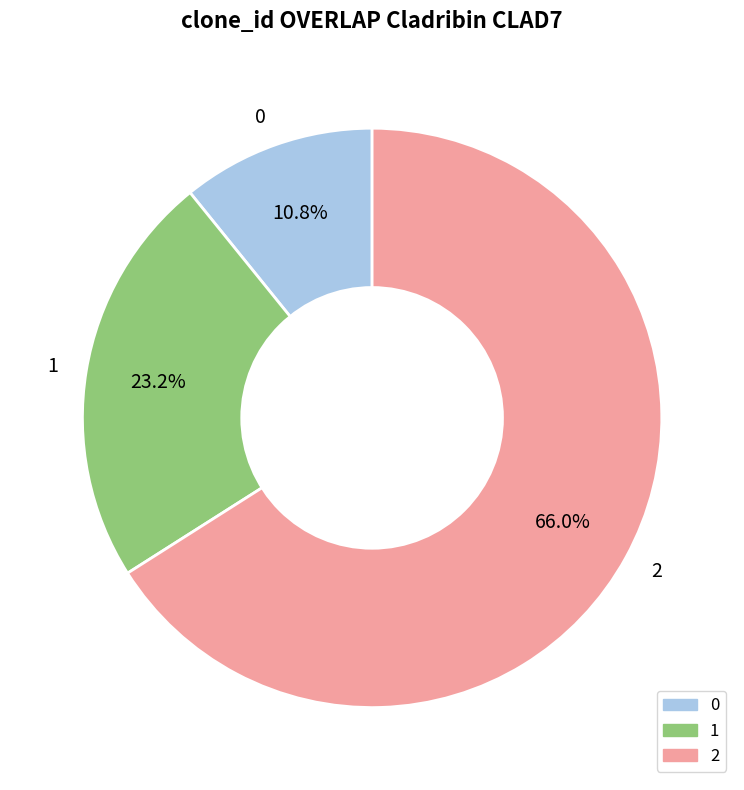

Does 2 account for over 50% of the chart?

Yes